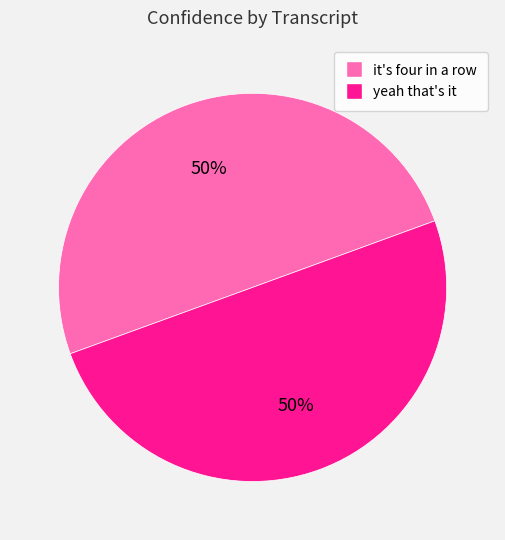

To the nearest percent, what is the average slice percentage?

50%